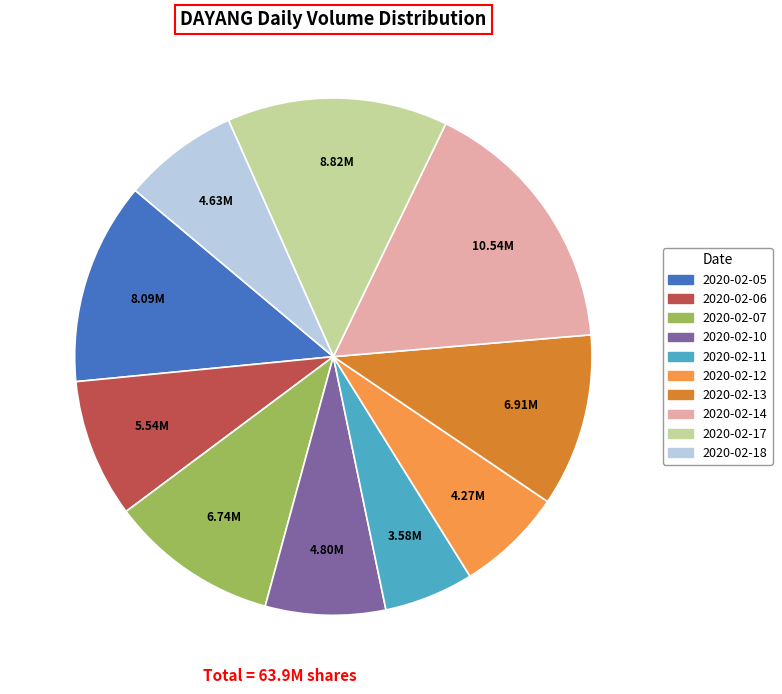

Between 2020-02-05 and 2020-02-13, which is larger?

2020-02-05